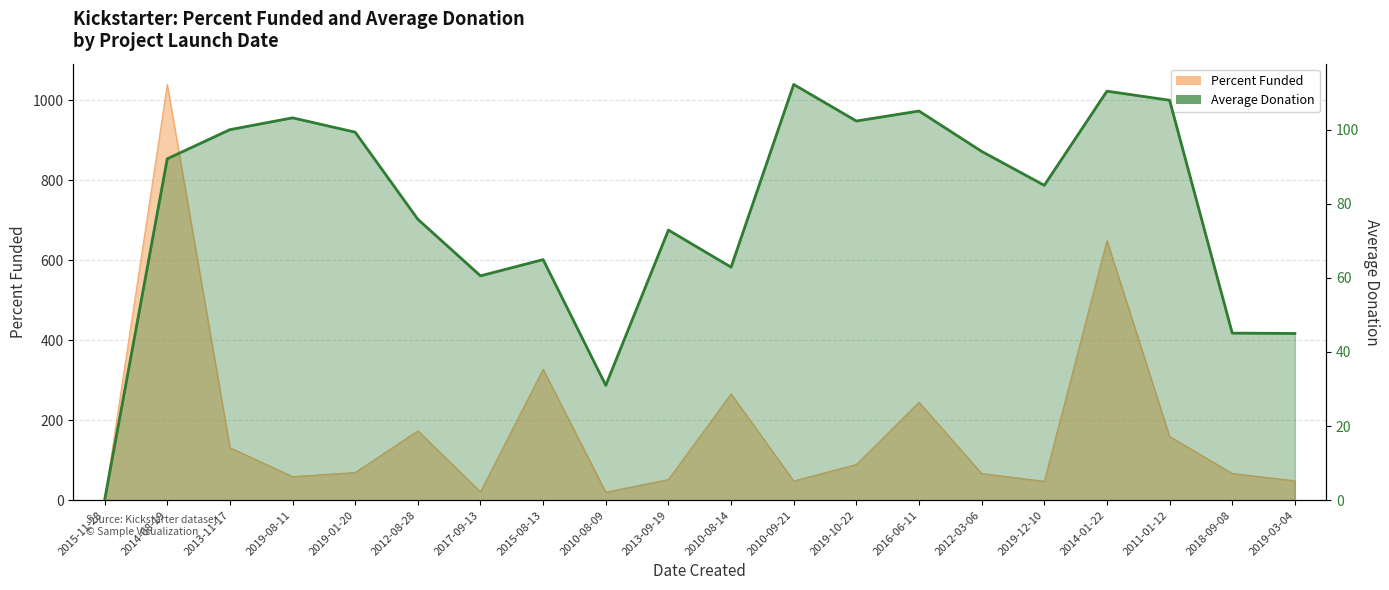

How many positive values are there?

19